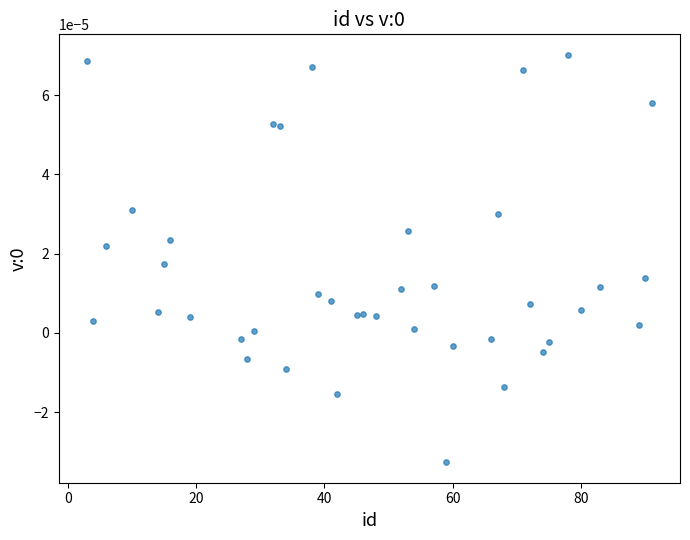

What is the range of X values (max minus min)?

88.0